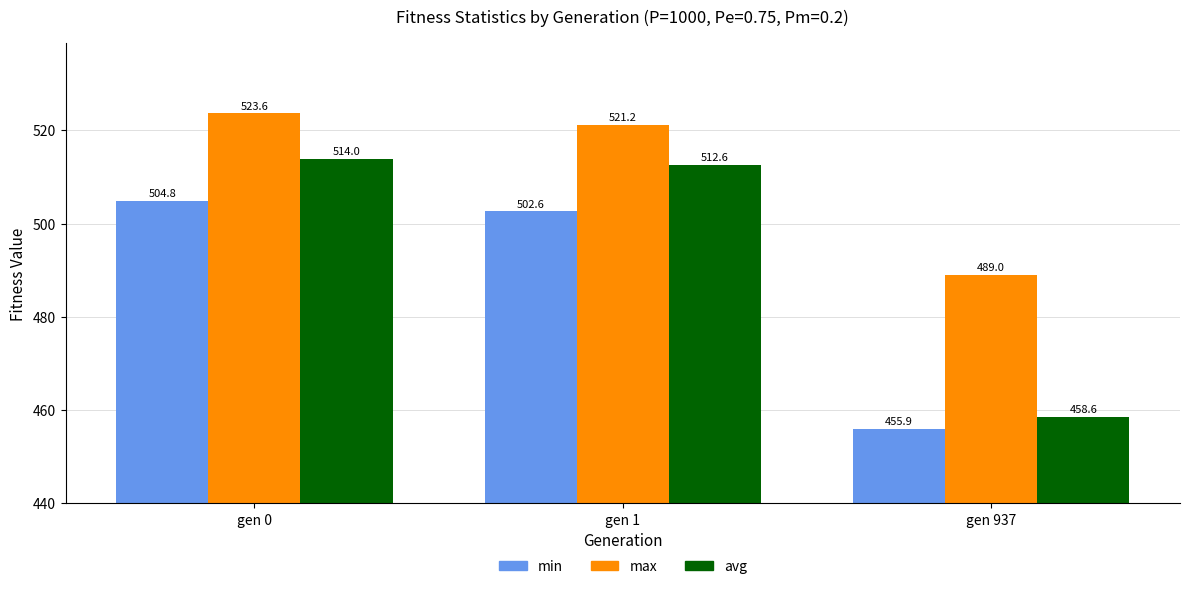

Rank the series by their average value, from highest to lowest.

max, avg, min